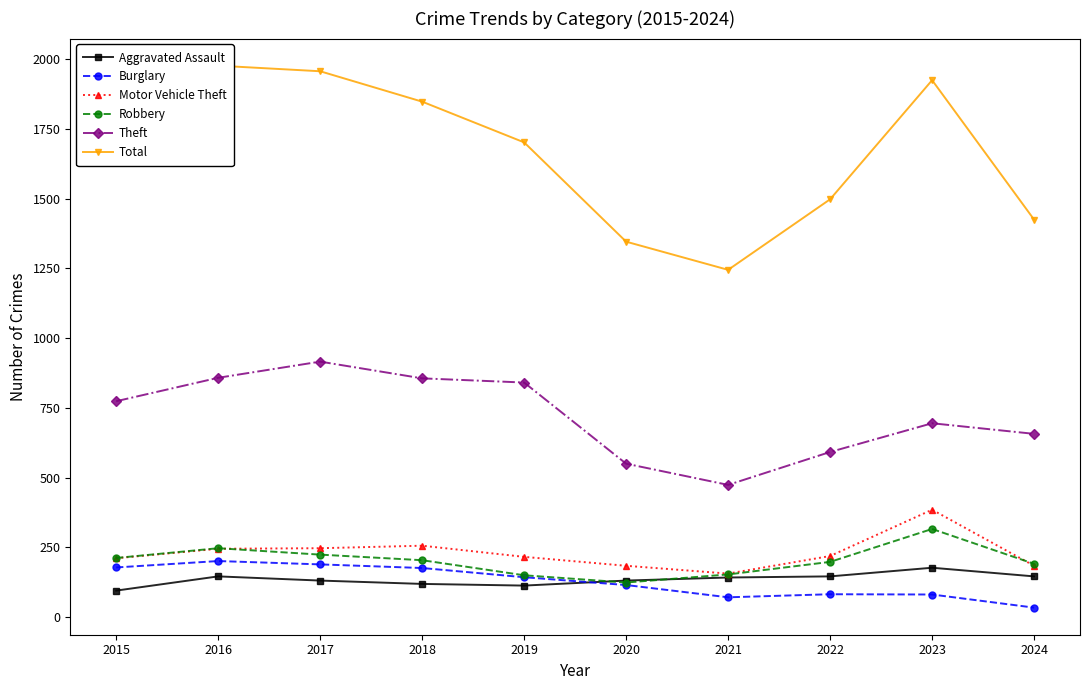

What are all the series names shown in the legend?

Aggravated Assault, Burglary, Motor Vehicle Theft, Robbery, Theft, Total